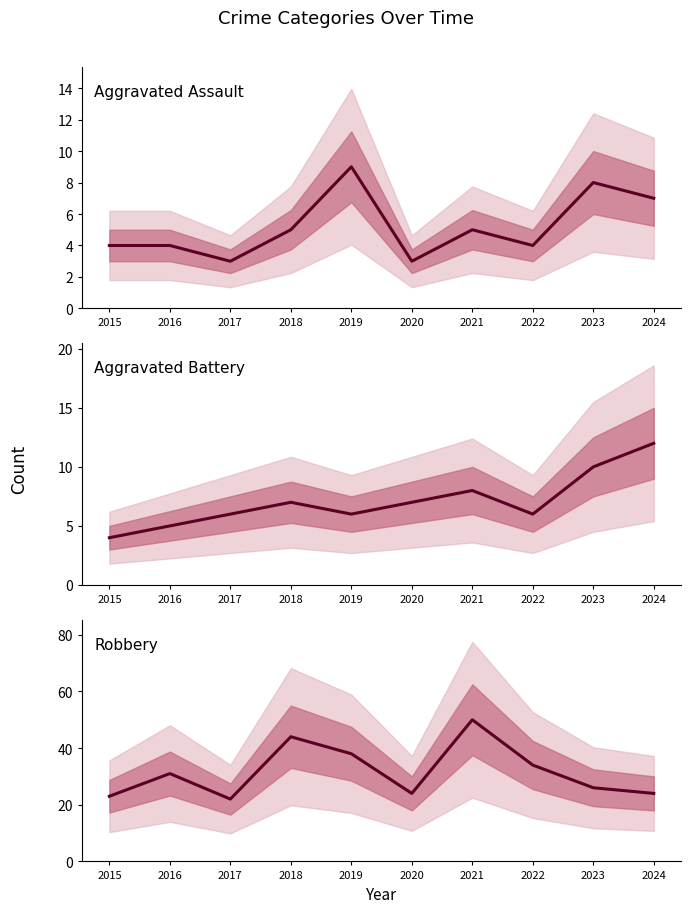

True or false: Aggravated Battery and Aggravated Assault intersect in this chart.

True